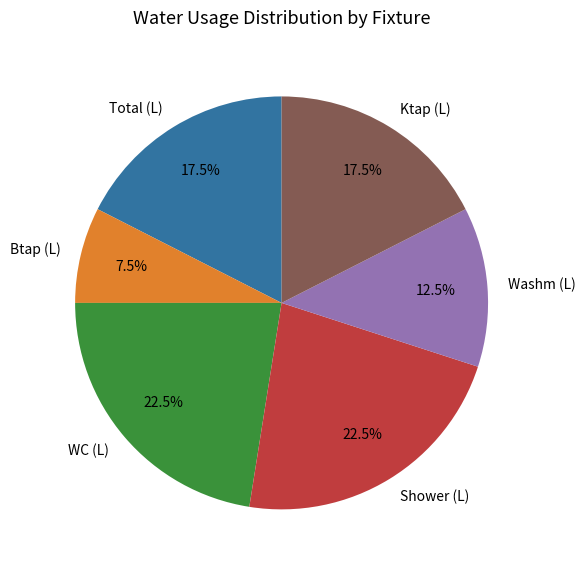

Approximately how many times larger is the value at WC (L) compared to Ktap (L)?

1.3